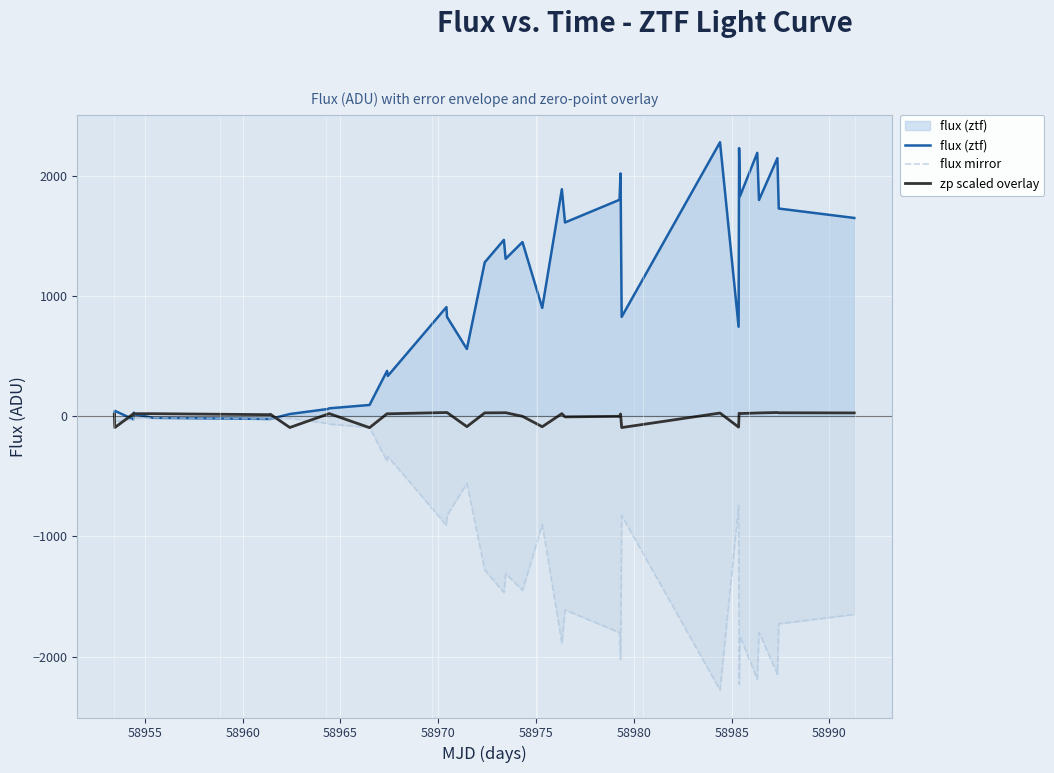

What is the greatest value displayed?

2277.0